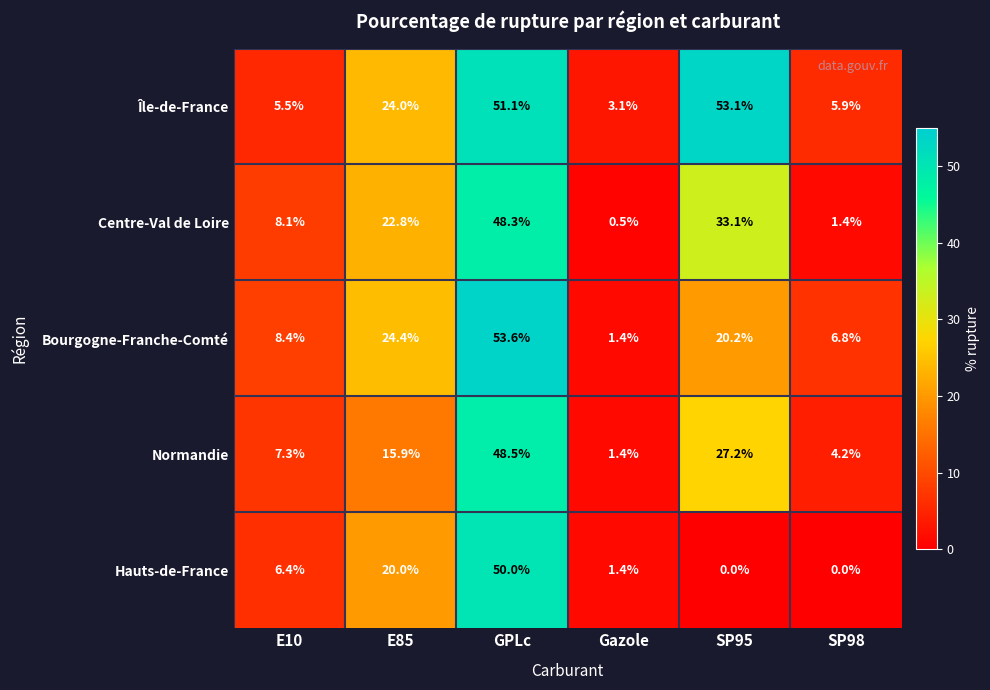

What is the difference between the highest and lowest values at GPLc?

5.3